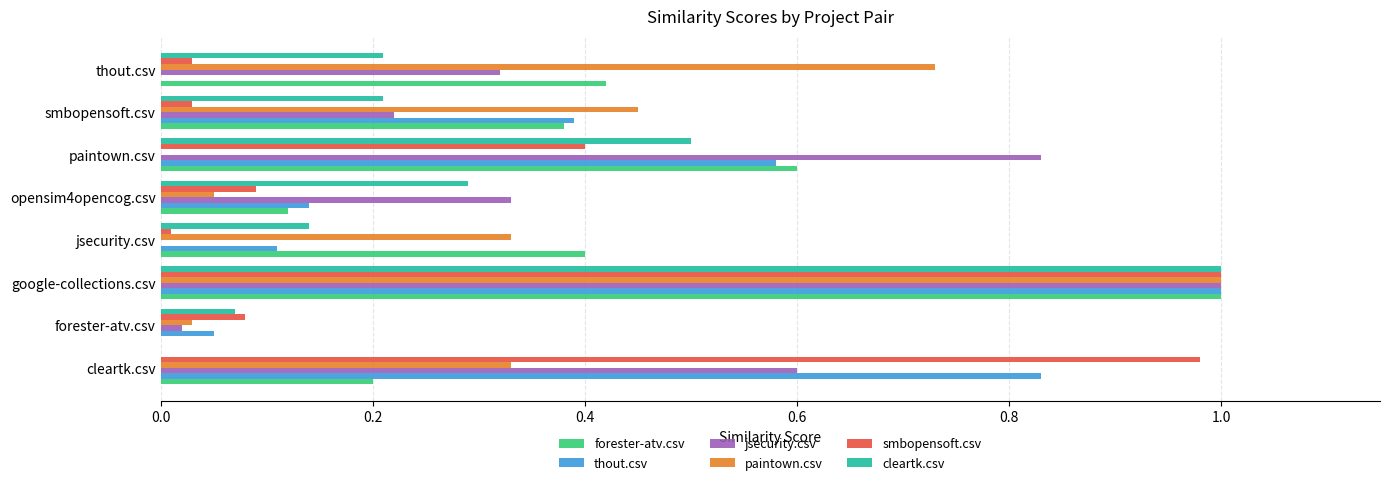

At which category is the sum across all series the highest?

google-collections.csv